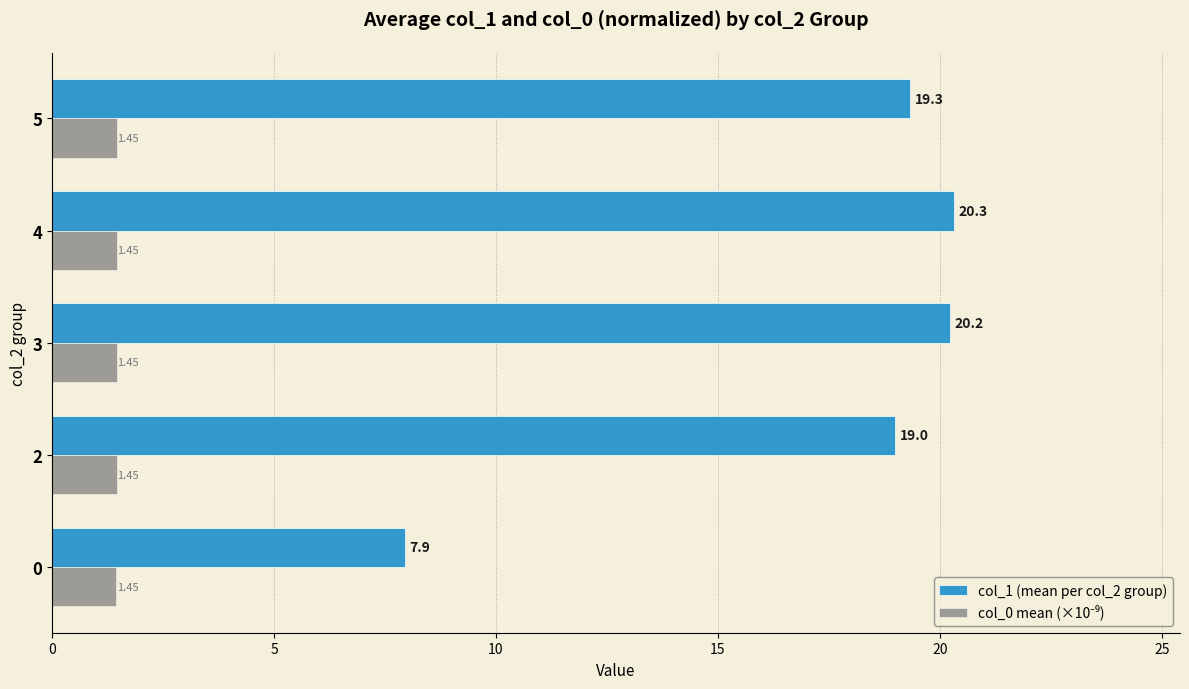

What is the maximum value shown in the chart?

20.3